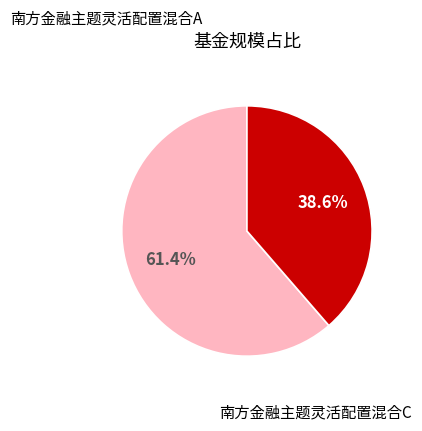

Is there a majority slice in this chart?

Yes